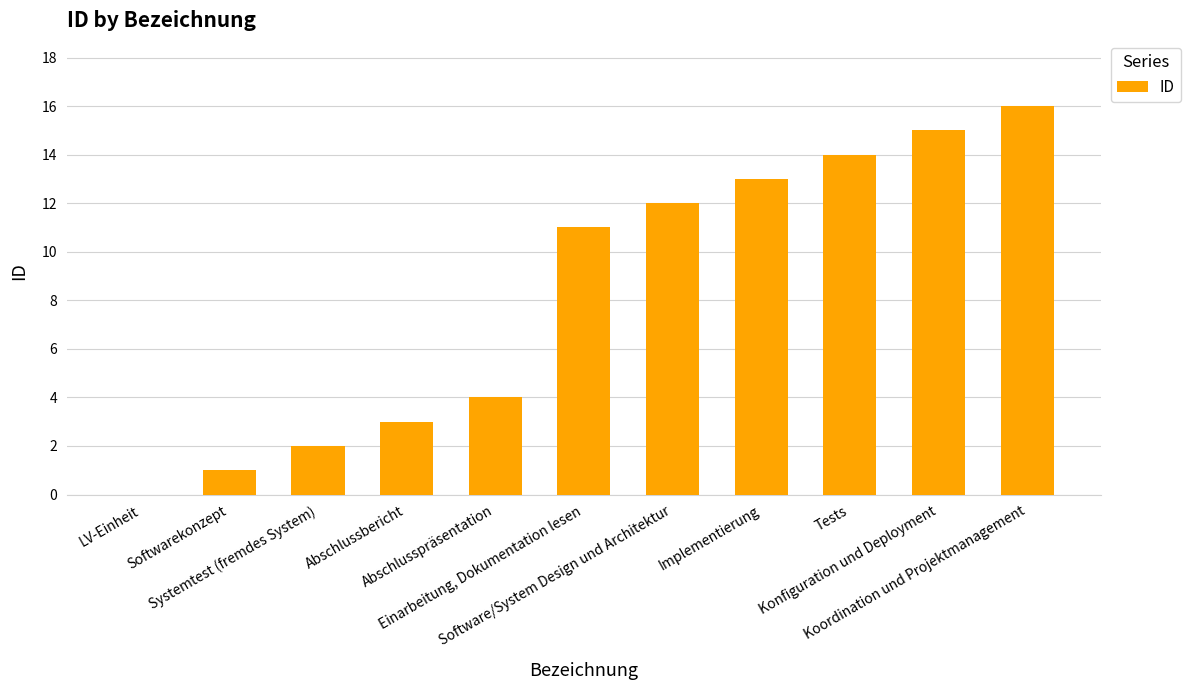

Reading left to right, transcribe all the data shown in this chart.

LV-Einheit=0	Softwarekonzept=1	Systemtest (fremdes System)=2	Abschlussbericht=3	Abschlusspräsentation=4	Einarbeitung, Dokumentation lesen=11	Software/System Design und Architektur=12	Implementierung=13	Tests=14	Konfiguration und Deployment=15	Koordination und Projektmanagement=16